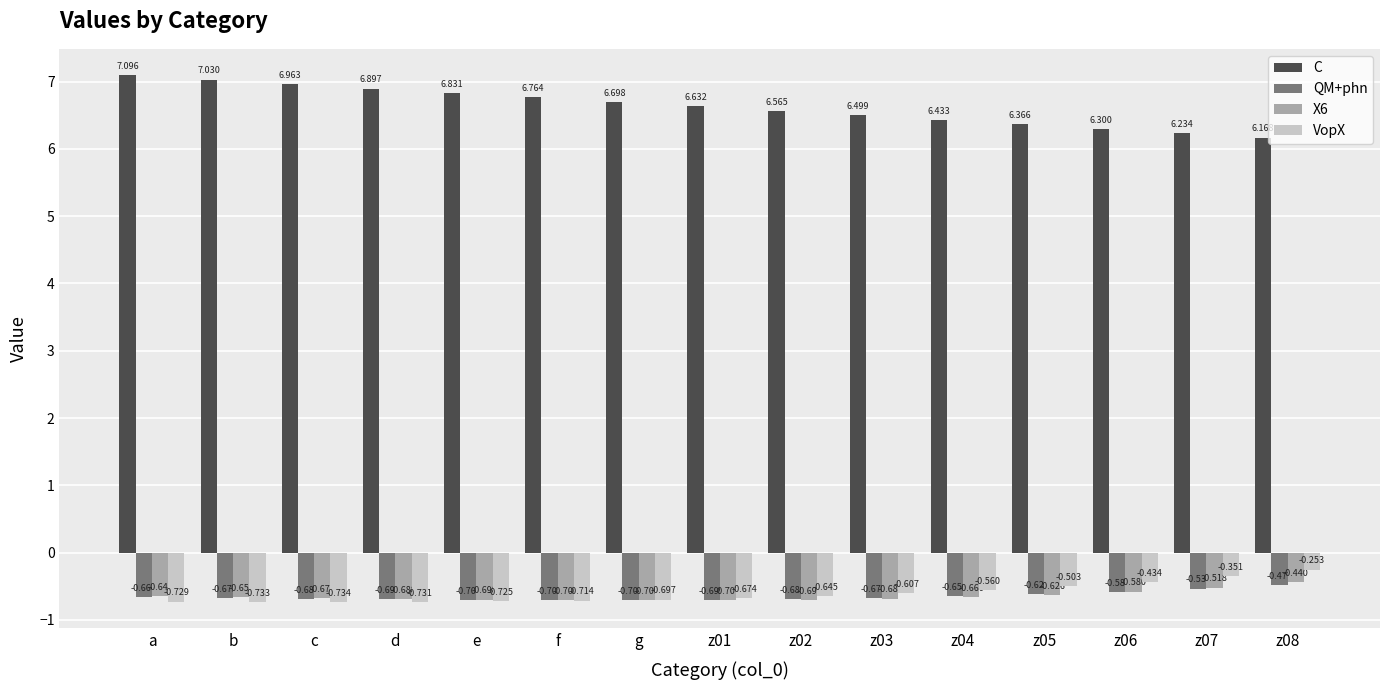

How many bars are there in total?

60